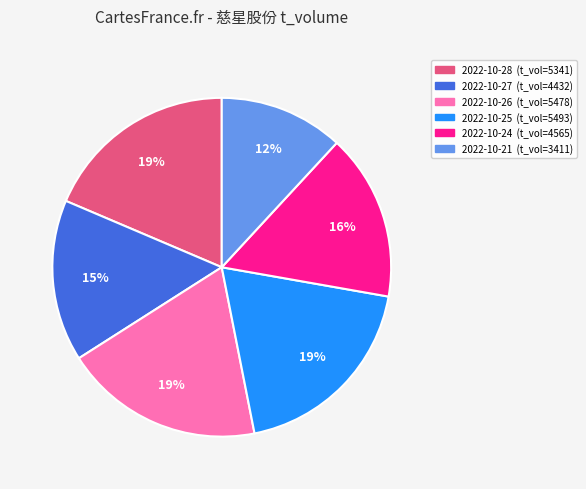

To the nearest percent, what is the average slice percentage?

17%